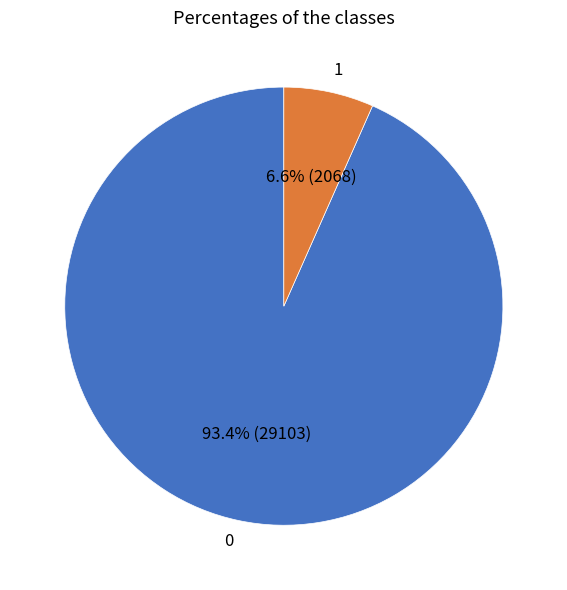

The 1 slice represents 1% of the pie. True or false?

False